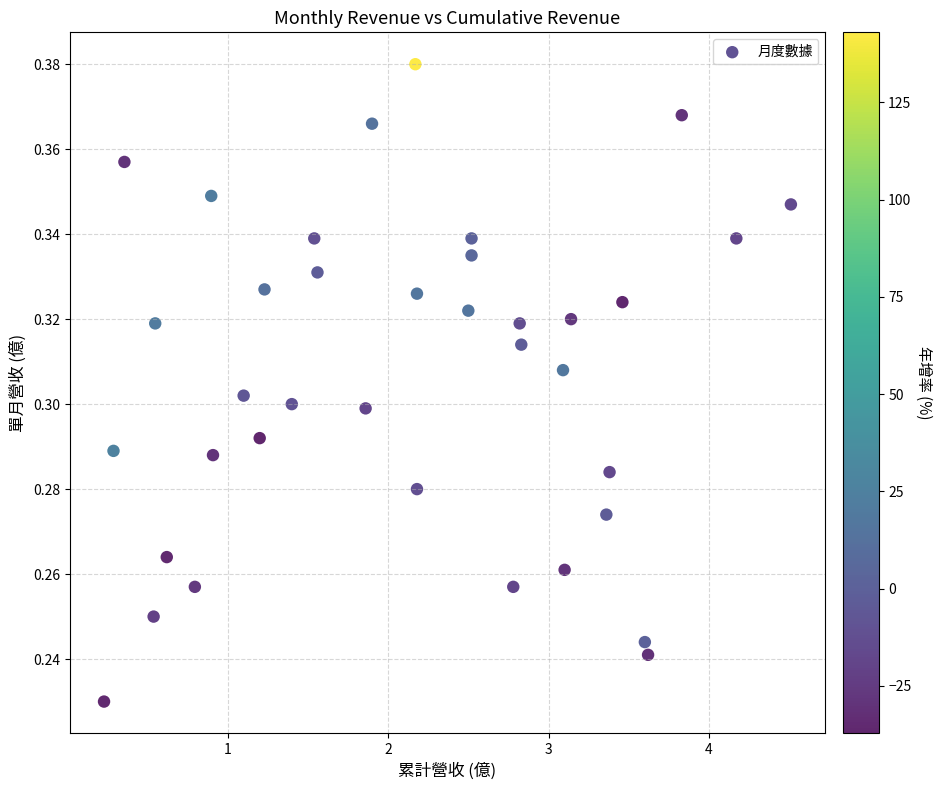

What is the range of X values (max minus min)?

4.3